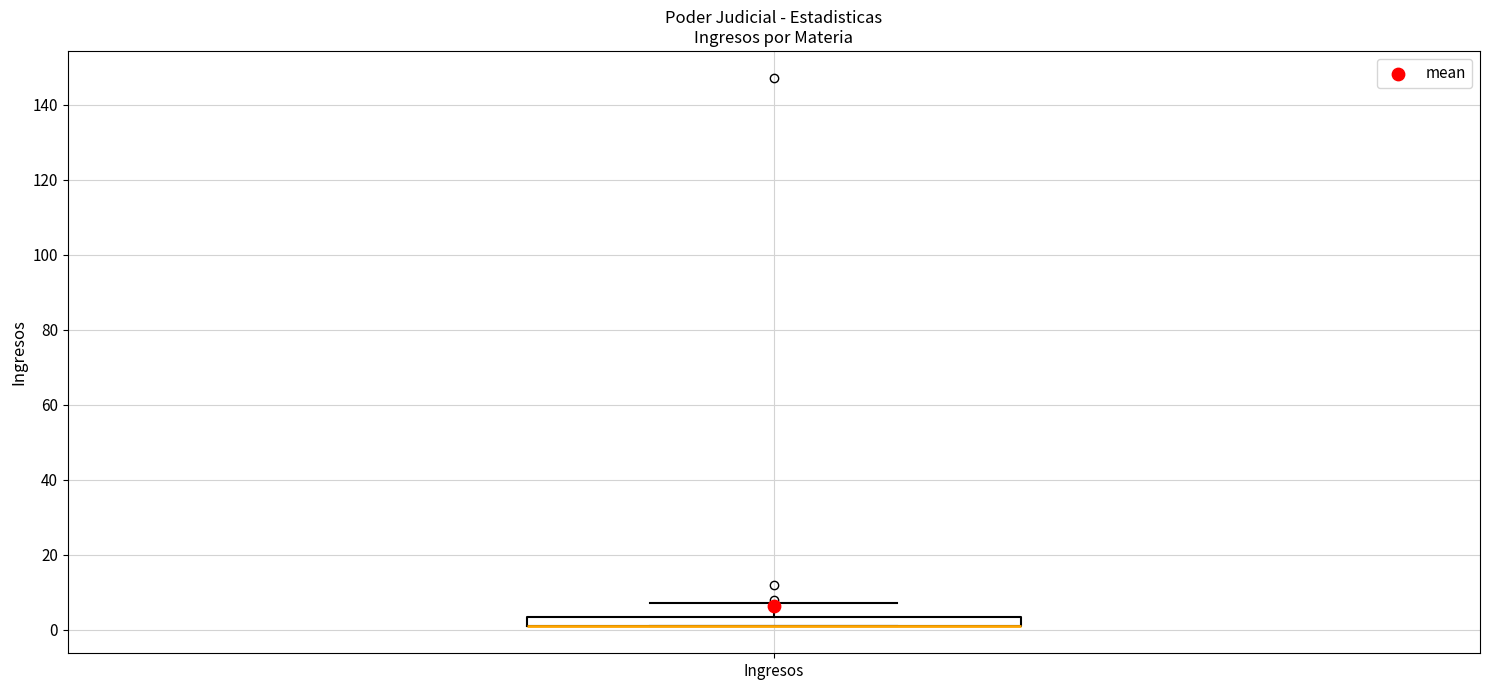

Where is the upper edge of the box for Ingresos on the y-axis? The values are not printed on the chart, so give them approximately, as read against the axis.

4